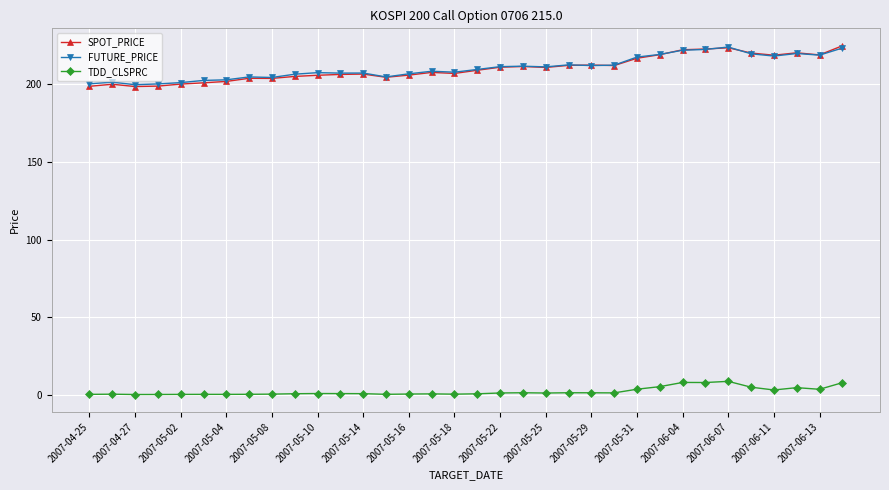

Does the chart display data point markers on the line(s)?

Yes